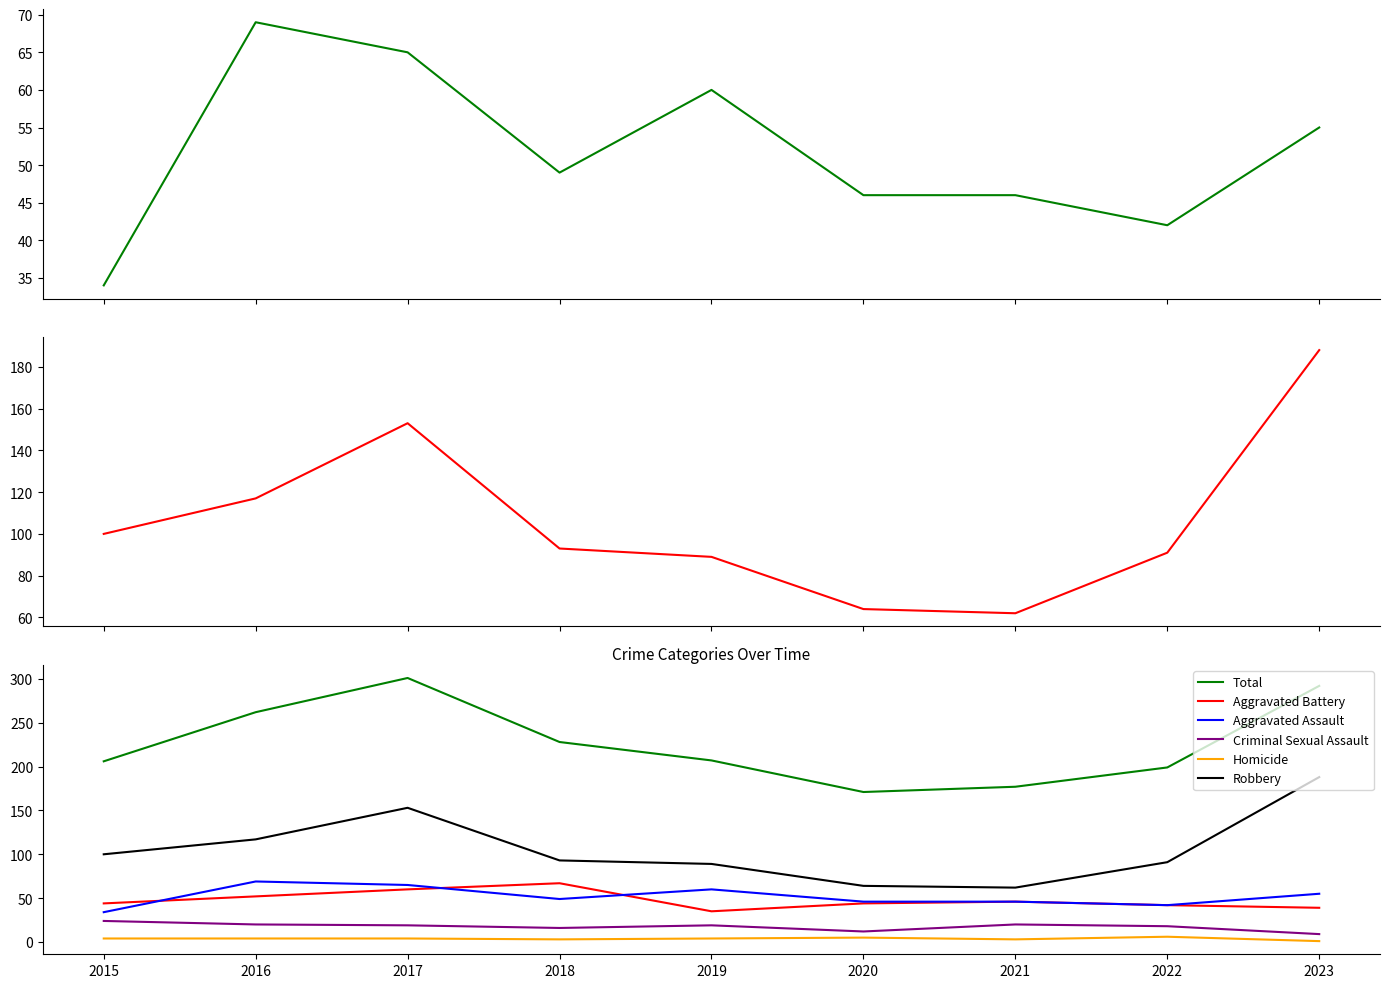

True or false: Total and Aggravated Battery intersect in this chart.

False